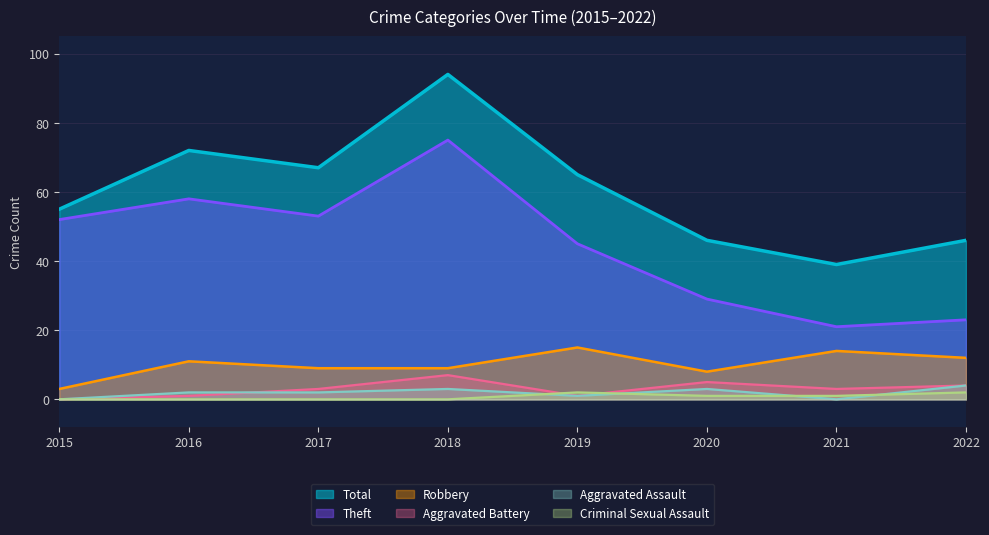

Between 2020 and 2018, which is larger?

2018